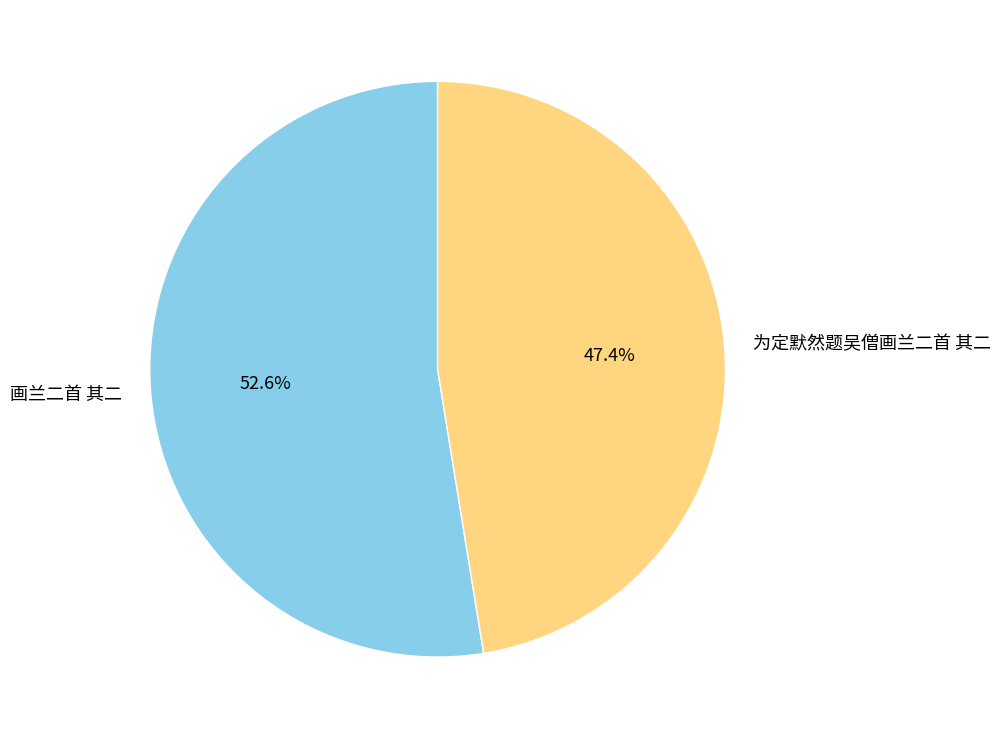

Is it true that 为定默然题吴僧画兰二首 其二 is 47% of the pie?

True